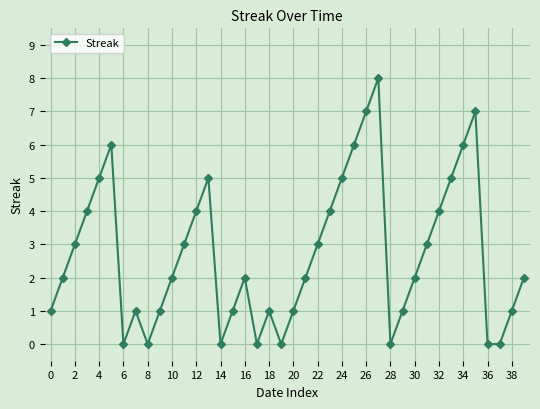

Is this an area chart (filled region under the line)?

No